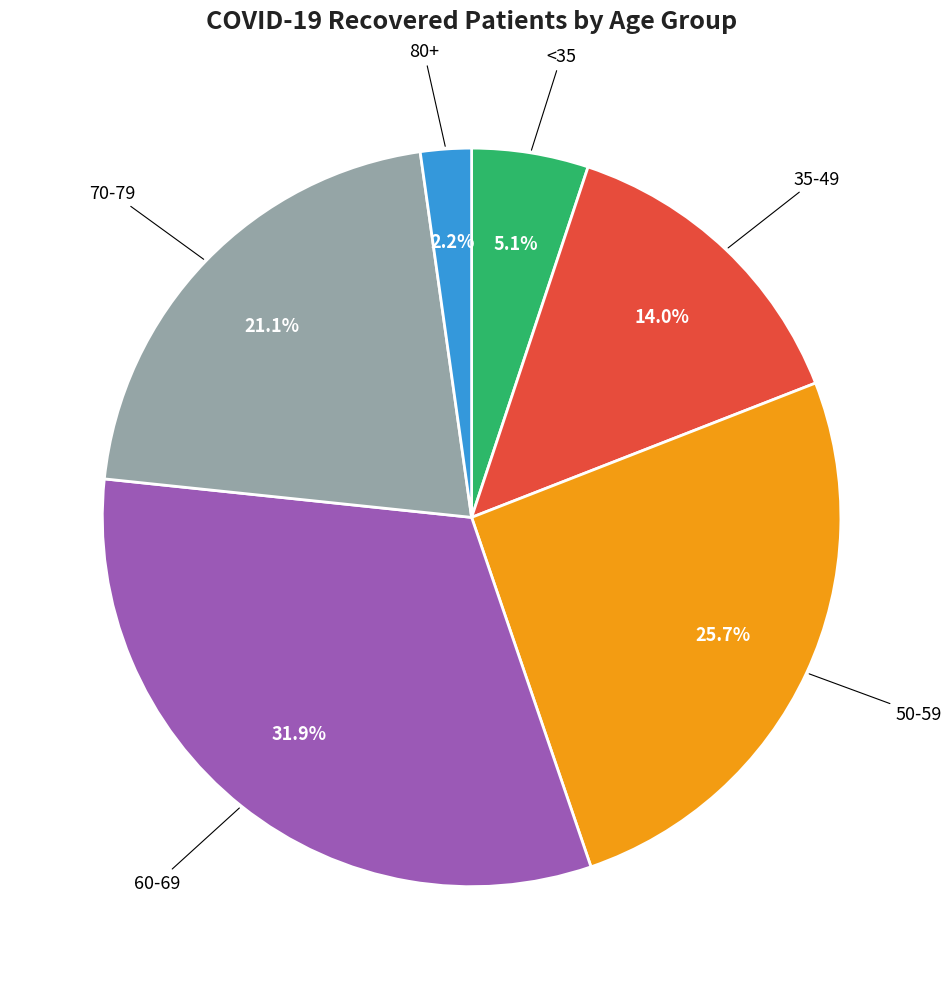

Does any single category account for the majority?

No